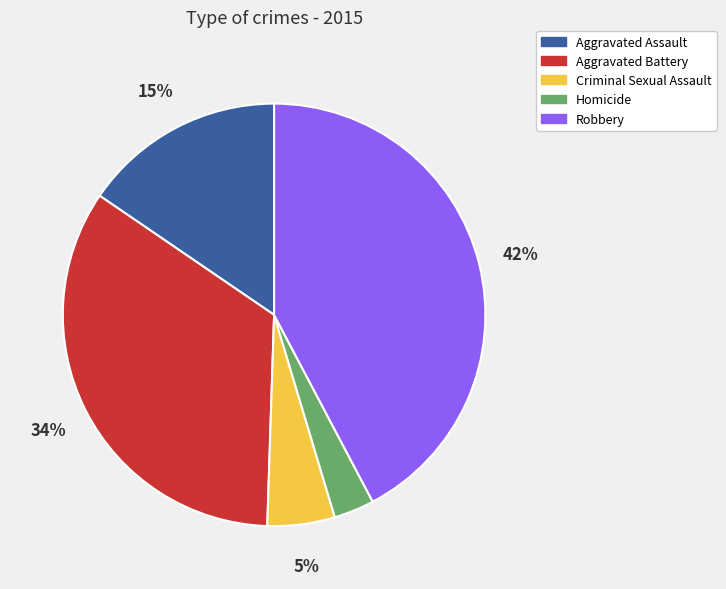

To the nearest percent, what is the difference between the Aggravated Assault and Homicide slice percentages?

12%